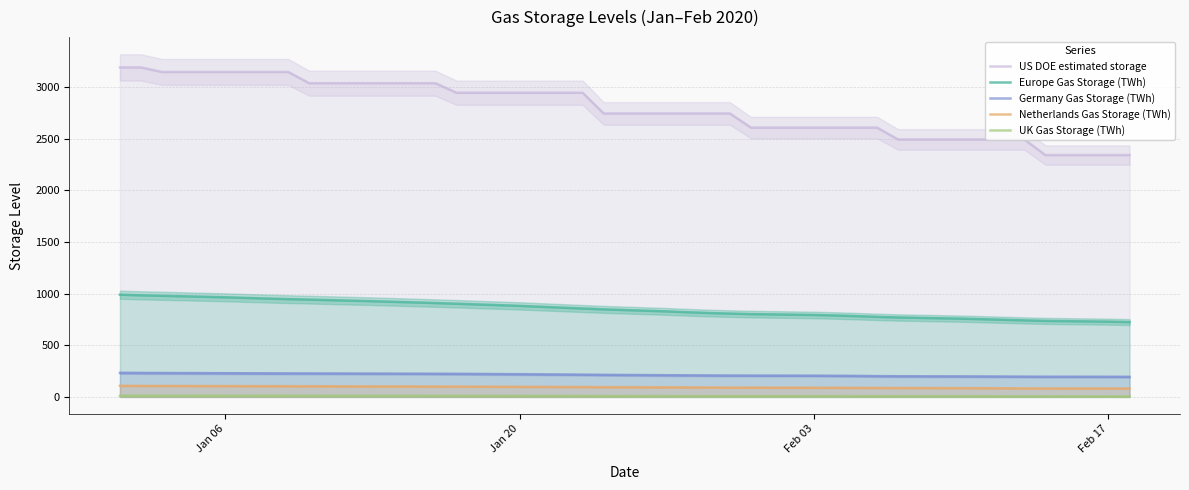

What is the highest value of the Germany Gas Storage (TWh) series?

233.0